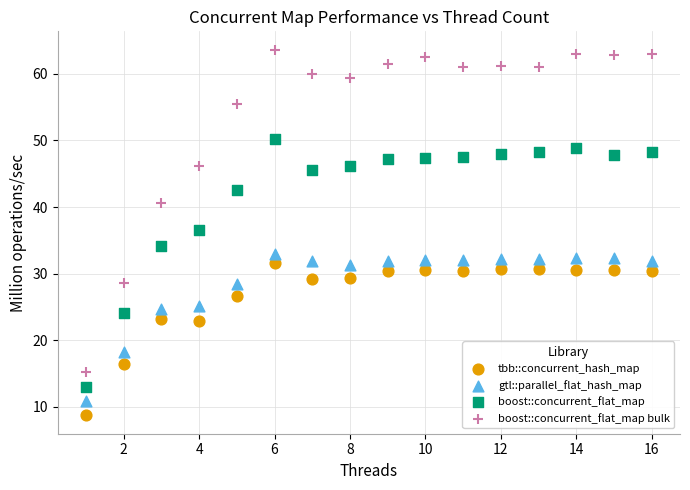

Across all data points, what is the range of Y values (max minus min)?

54.9